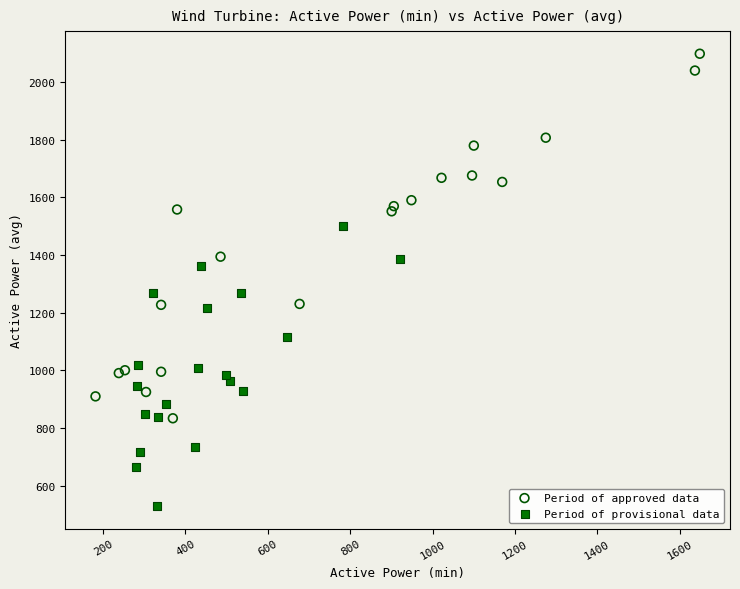

Which series contains the lowest Y value?

Period of provisional data